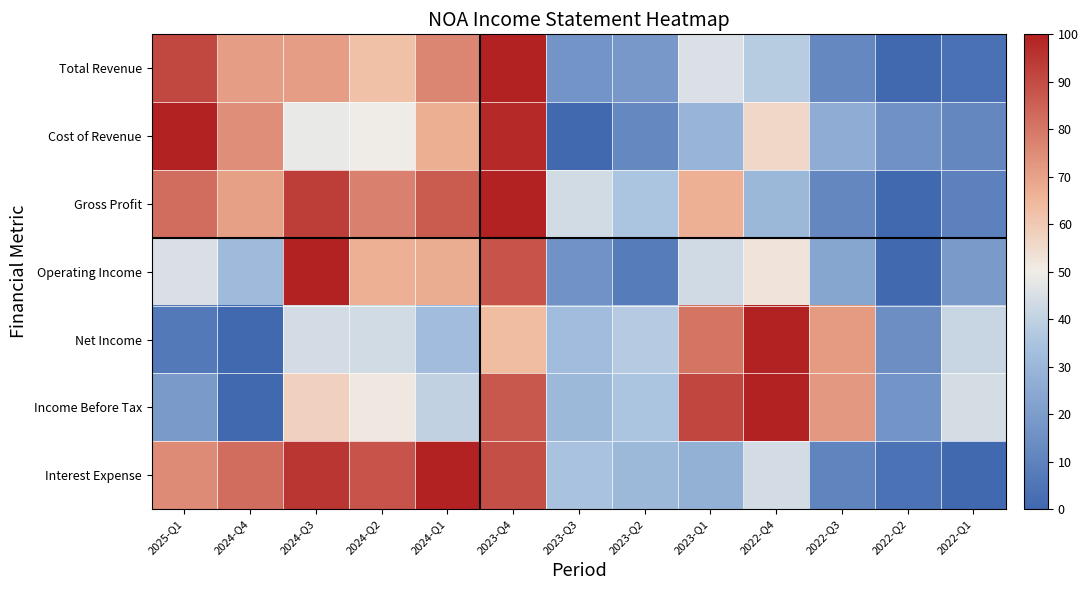

What is the total value across all series at 2025-Q1?

418.6